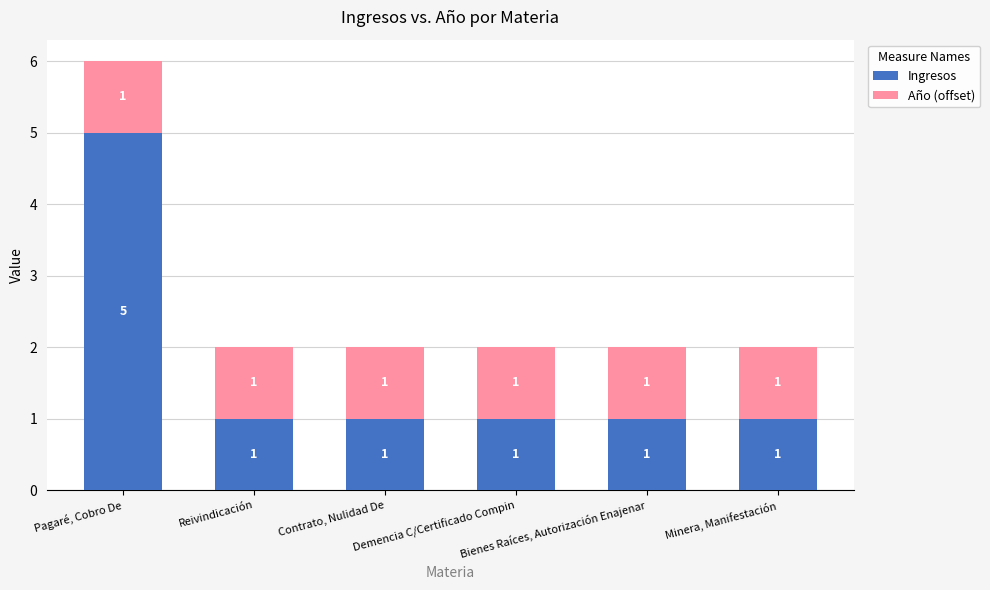

What is the average value of the Ingresos series?

2